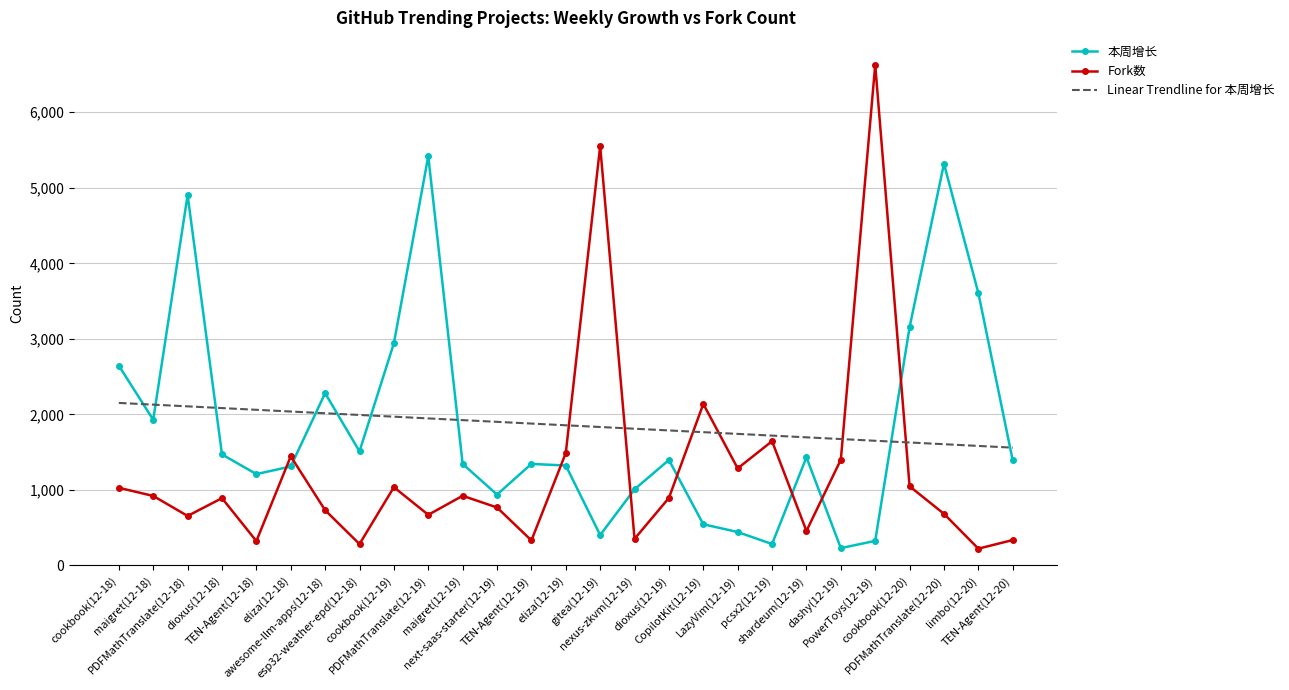

Which series has the widest spread of values?

Fork数